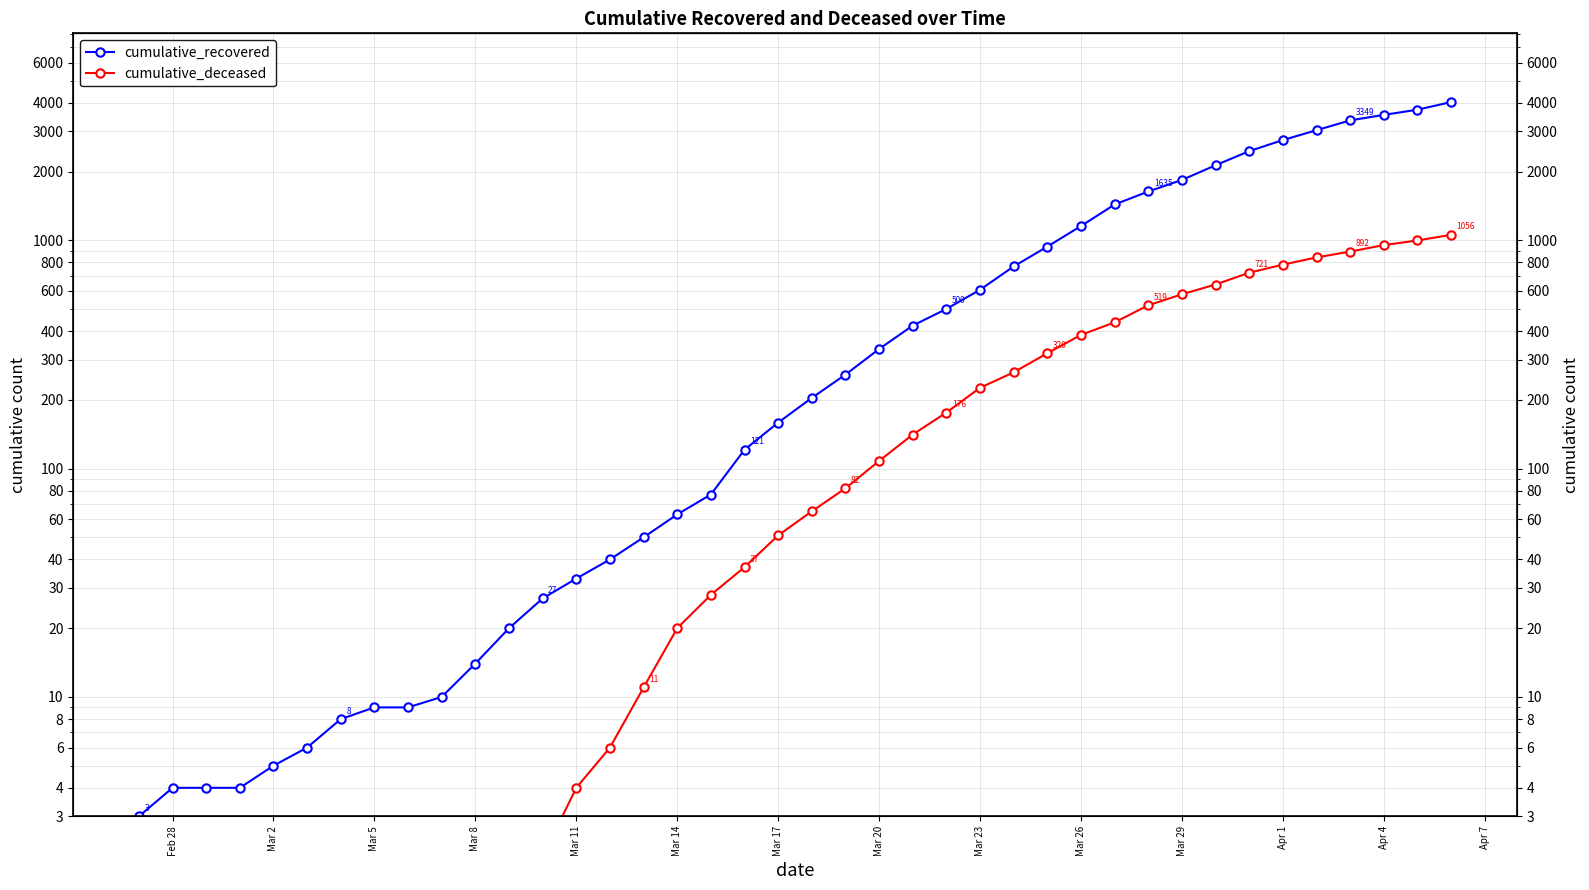

Reading left to right, transcribe all the data shown in this chart.

cumulative_recovered: 3	4	4	4	5	6	8	9	9	10	14	20	27	33	40	50	63	77	121	159	204	258	334	423	500	607	768	938	1154	1434	1635	1837	2130	2456	2746	3033	3349	3540	3730	4028
cumulative_deceased: 0	0	0	0	0	0	0	0	0	1	2	2	2	4	6	11	20	28	37	51	65	82	108	141	176	226	264	320	385	437	519	580	640	721	782	841	892	952	998	1056